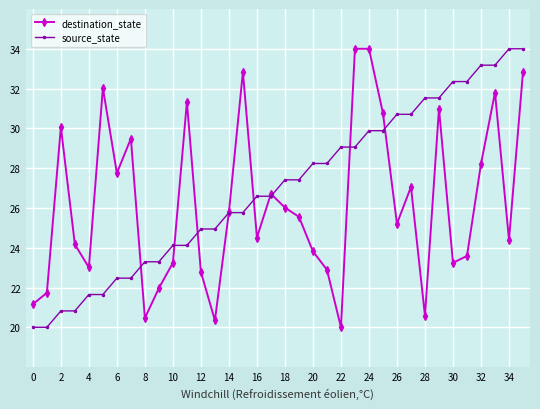

Rank the series by their average value, from lowest to highest.

destination_state, source_state